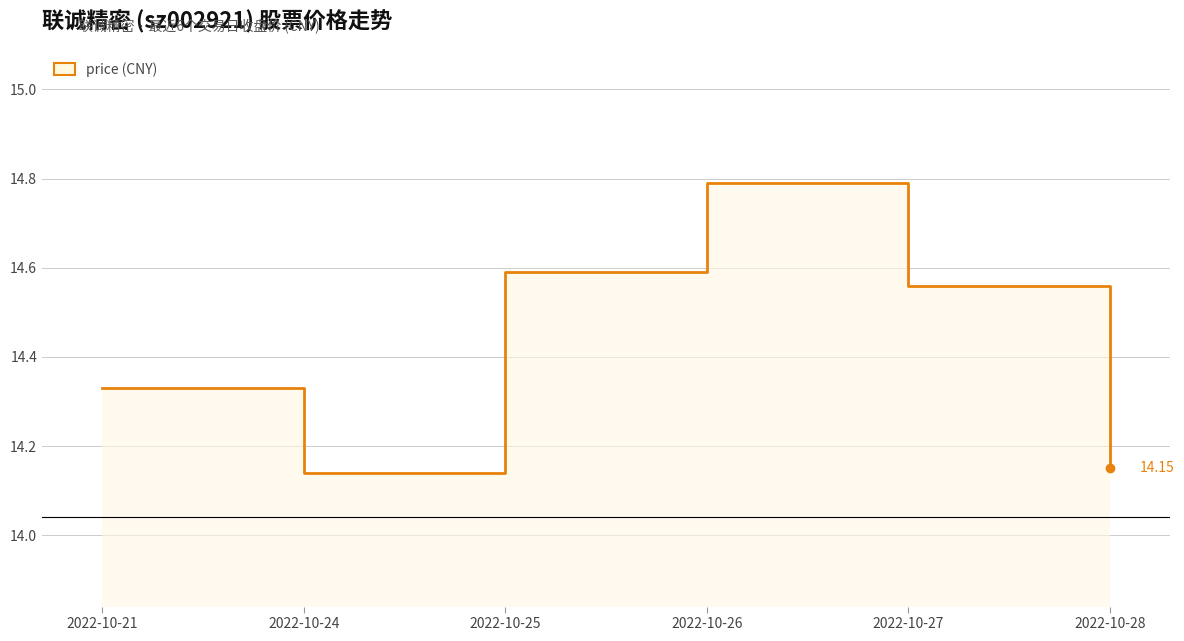

What is the minimum value shown in the chart?

14.1